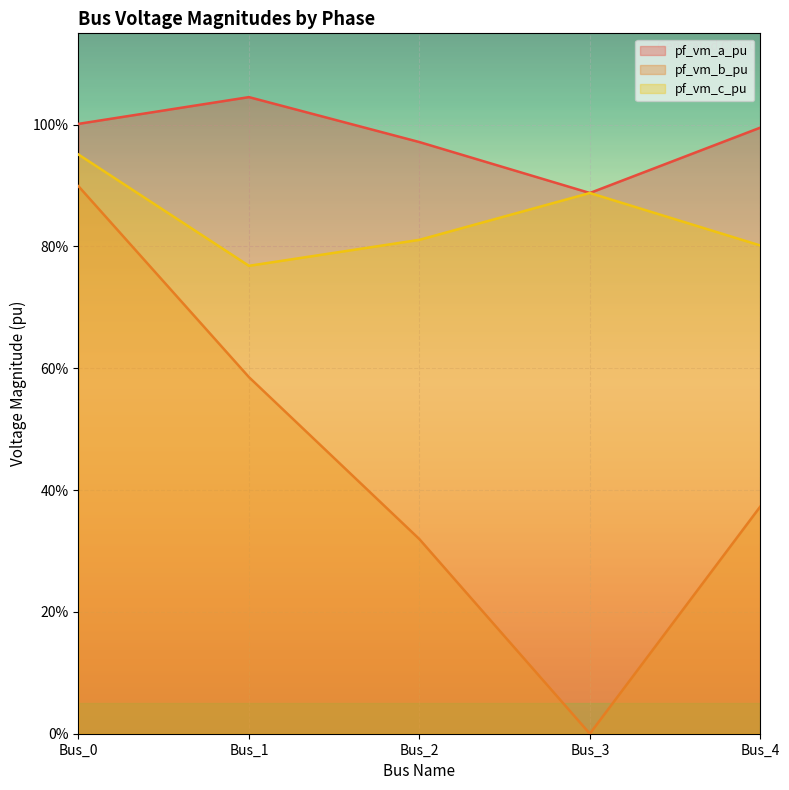

Which category has the highest value across all series?

Bus_1